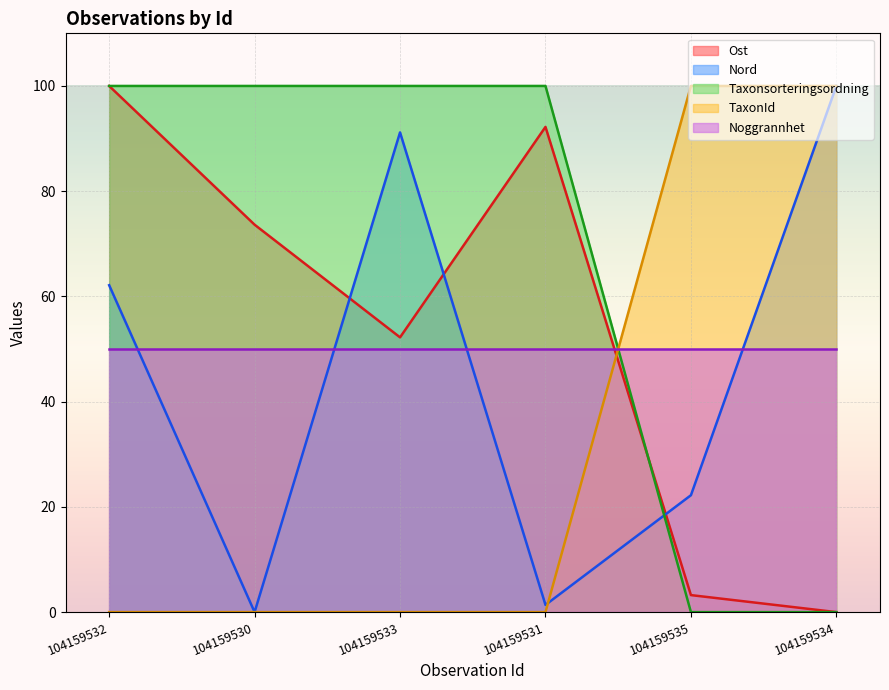

At which category is the sum across all series the highest?

104159532